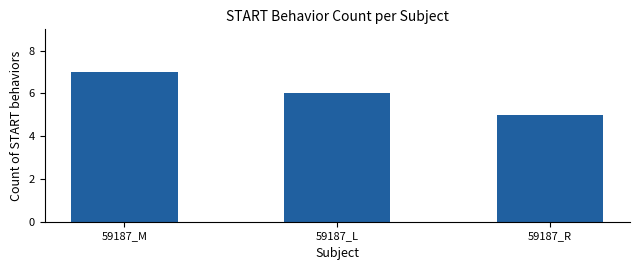

What is the value of the 2nd bar from the left?

6